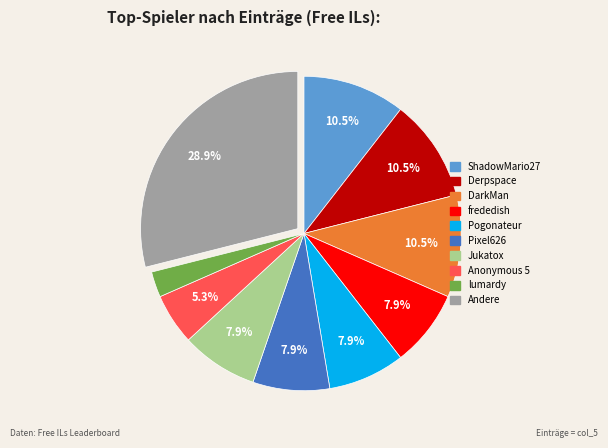

Is there any slice that represents more than half of the pie?

No